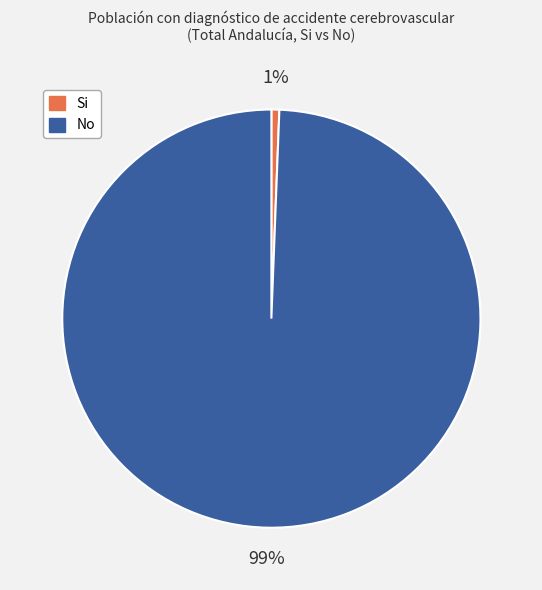

Rank the categories by value from highest to lowest.

No, Si